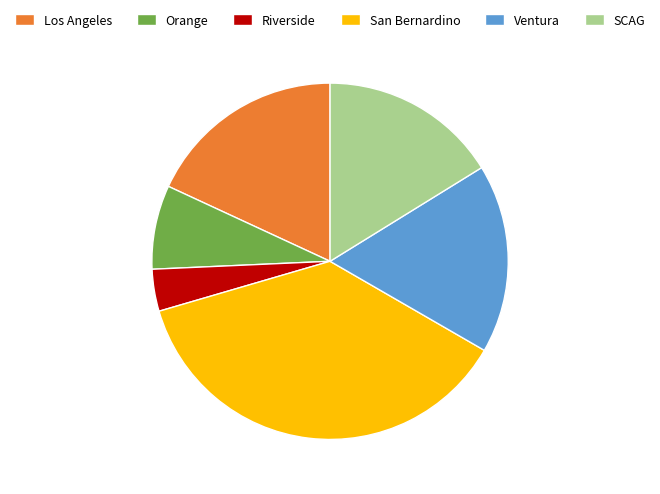

Which has a higher value, SCAG or Los Angeles?

Los Angeles